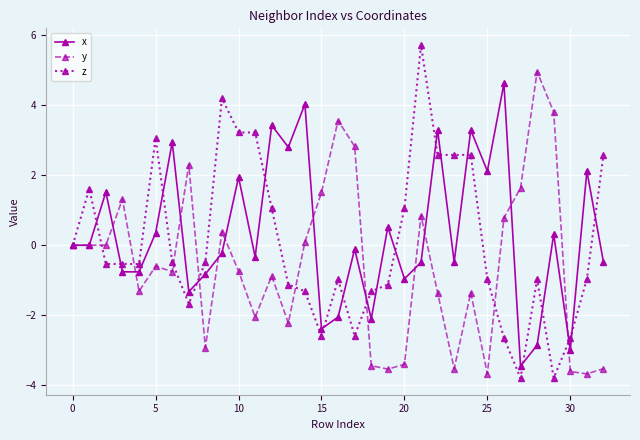

Which series has the widest spread of values?

z